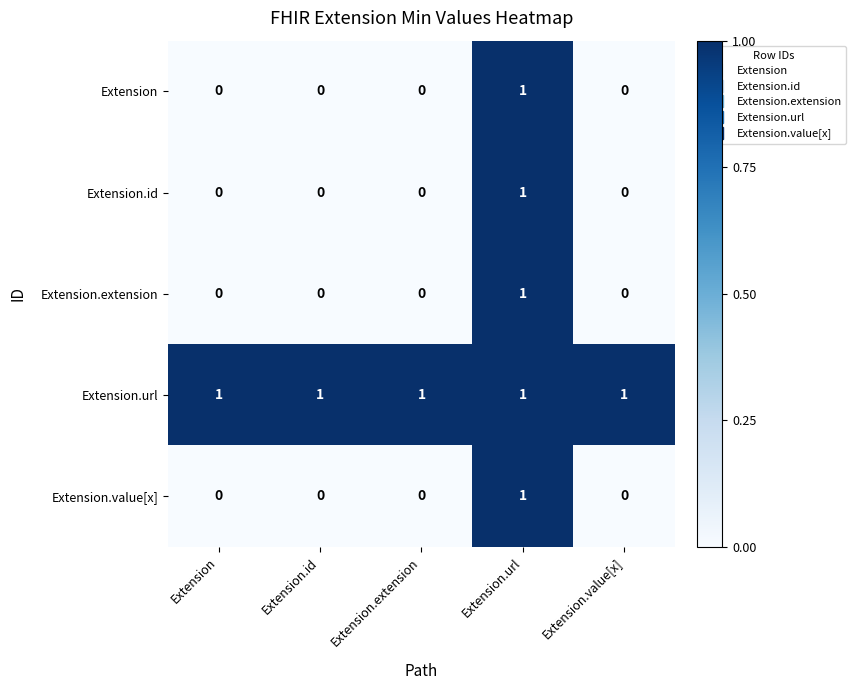

Reading right to left, list all the values displayed in this chart.

Extension: 0	1	0	0	0
Extension.id: 0	1	0	0	0
Extension.extension: 0	1	0	0	0
Extension.url: 1	1	1	1	1
Extension.value[x]: 0	1	0	0	0